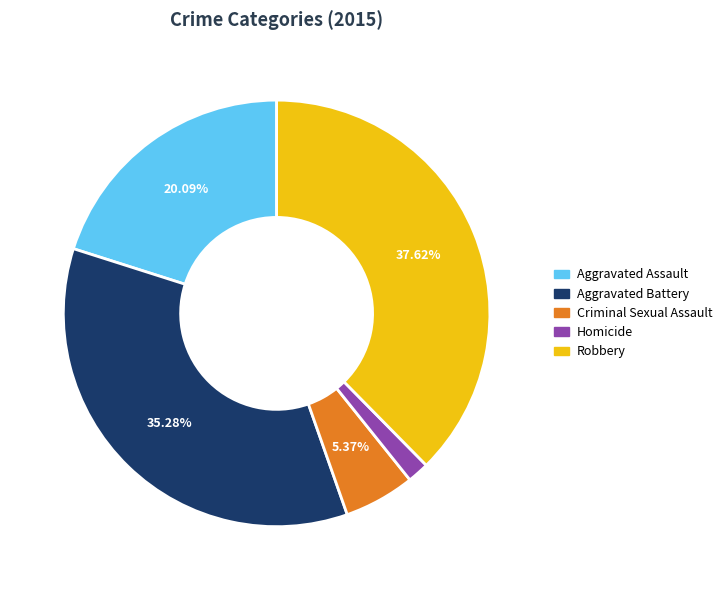

Does Criminal Sexual Assault represent more than half of the total?

No